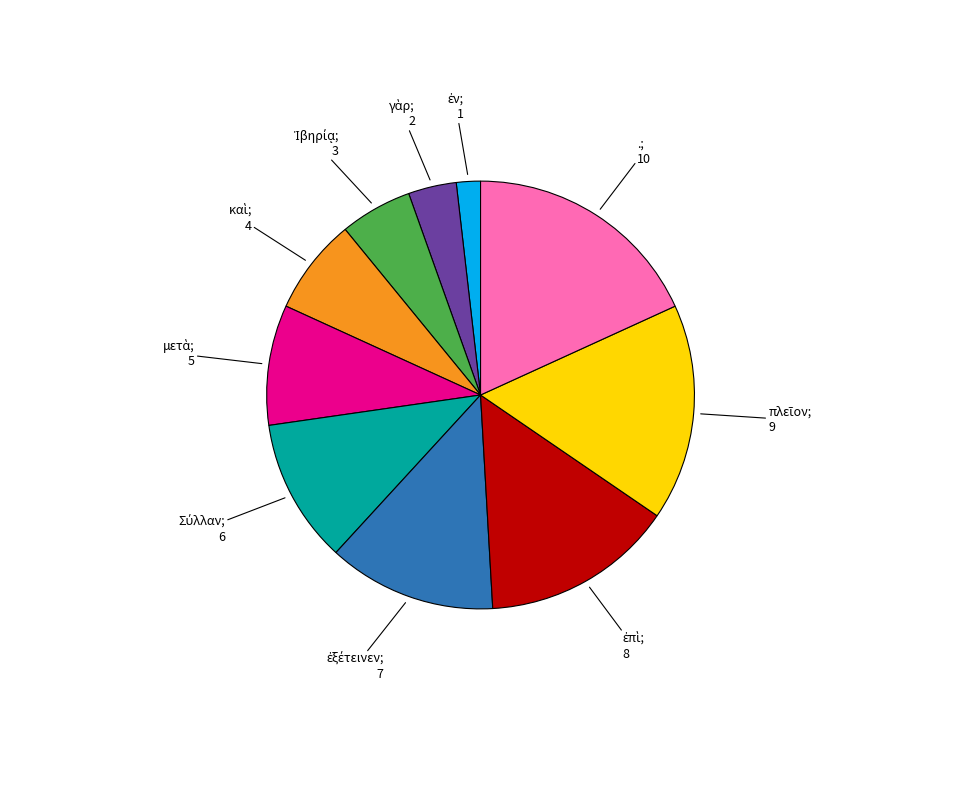

Is there any slice that represents more than half of the pie?

No